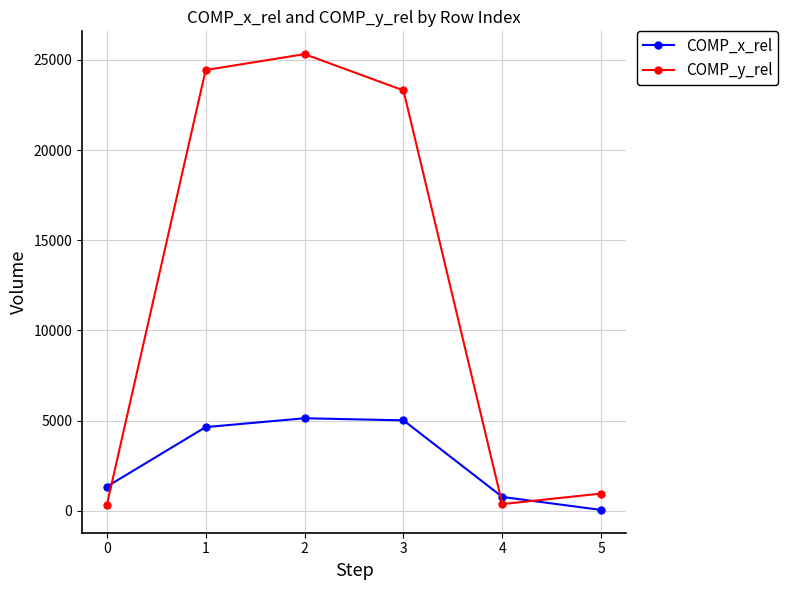

What is the value of the COMP_x_rel point at the 3rd from the left?

5129.6